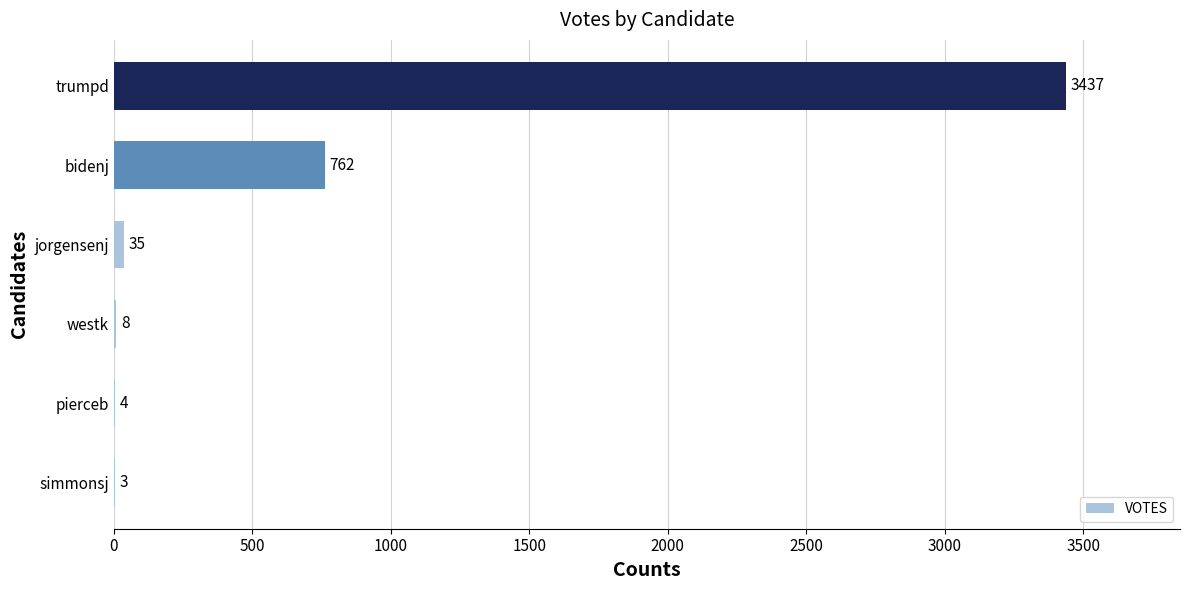

Approximately how many times larger is the value at trumpd compared to pierceb?

859.2